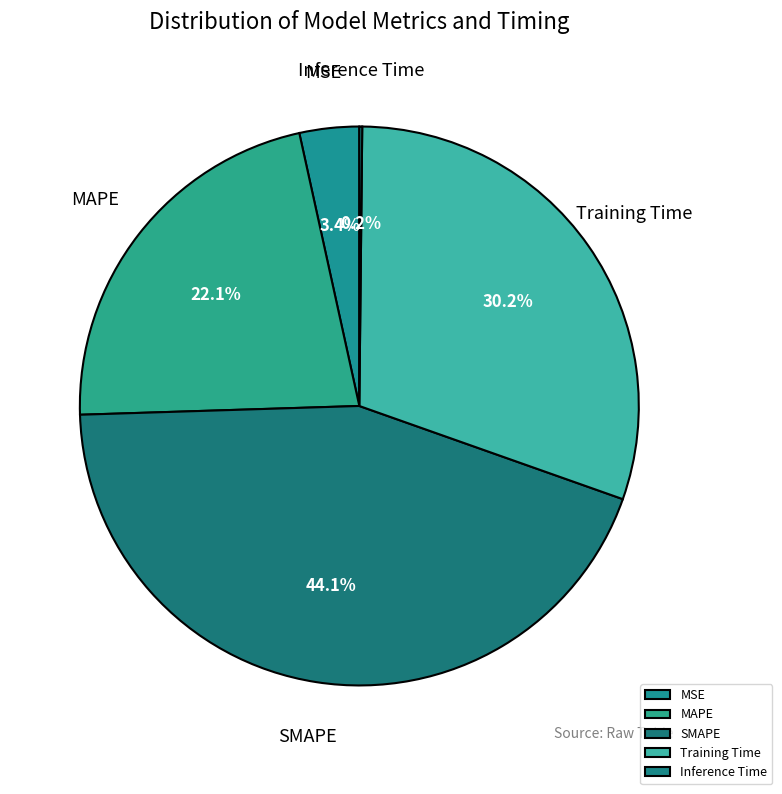

To the nearest percent, what is the average slice percentage?

20%